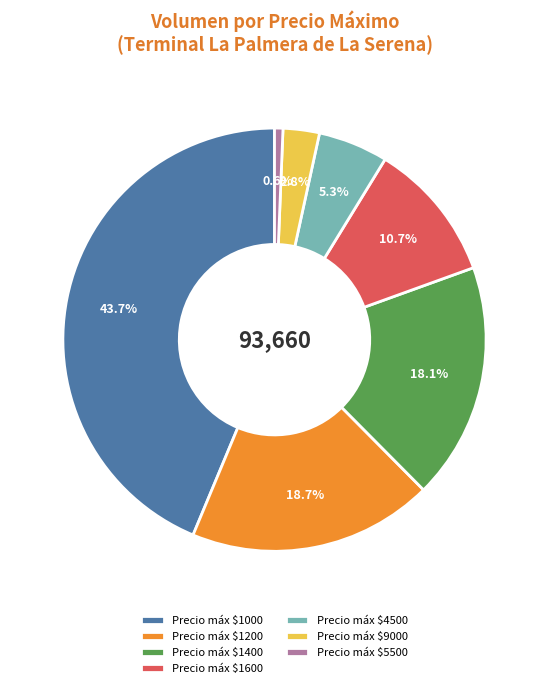

Which slice is the smallest?

Precio máx $5500